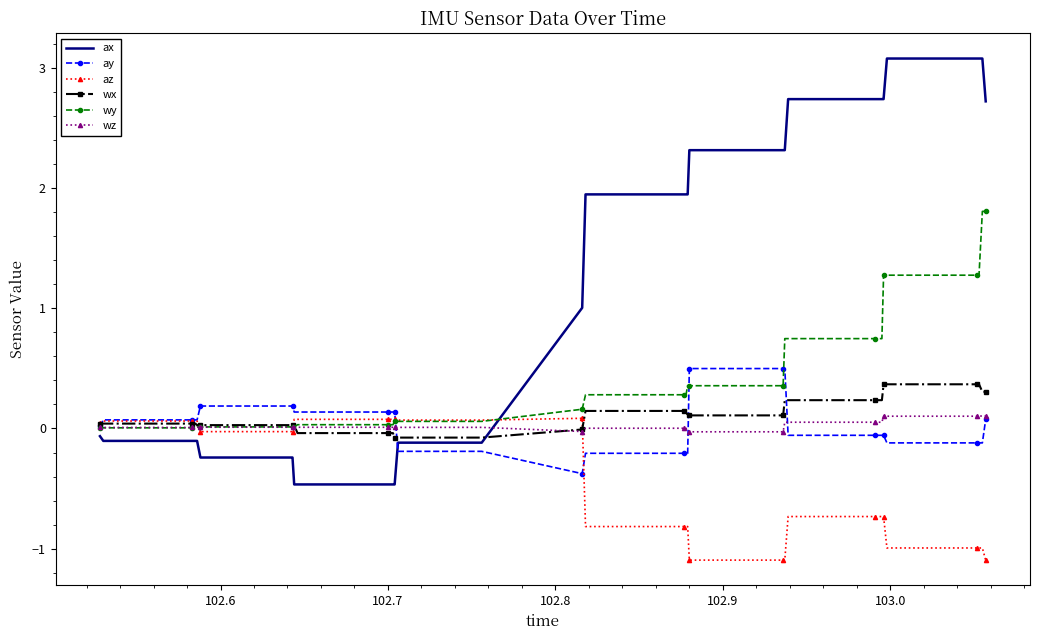

Which series has the largest total across all categories?

ax